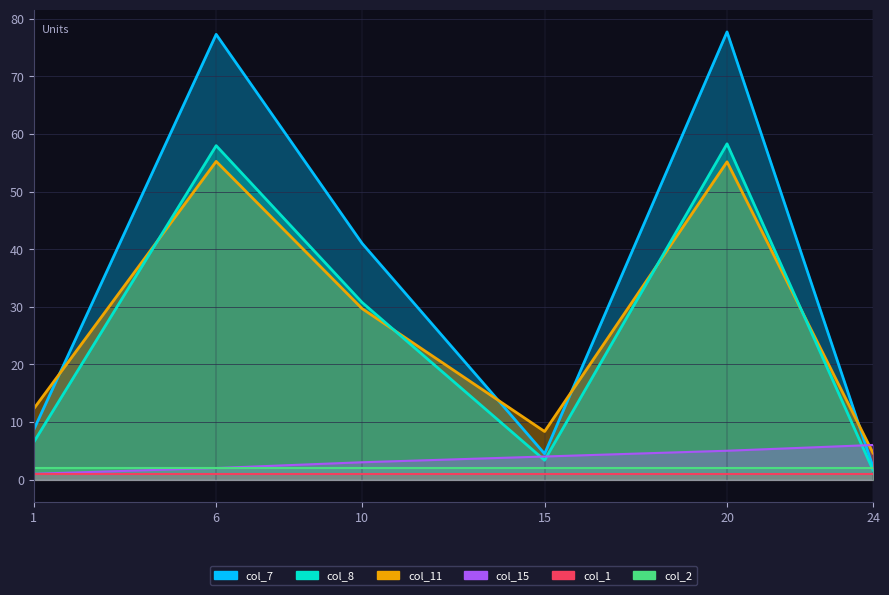

What is the sum of all col_7 values?

211.3